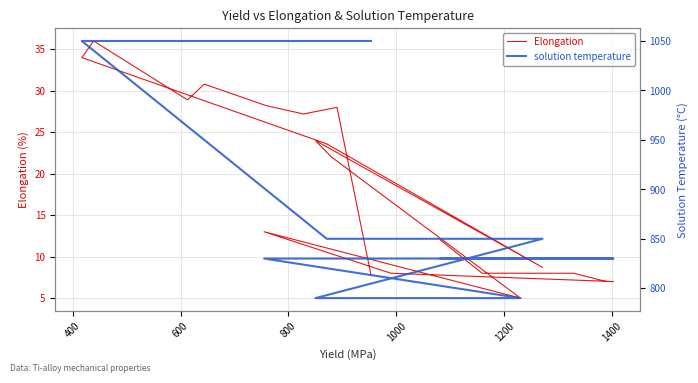

True or false: solution temperature has more than 2 interior local peaks.

False